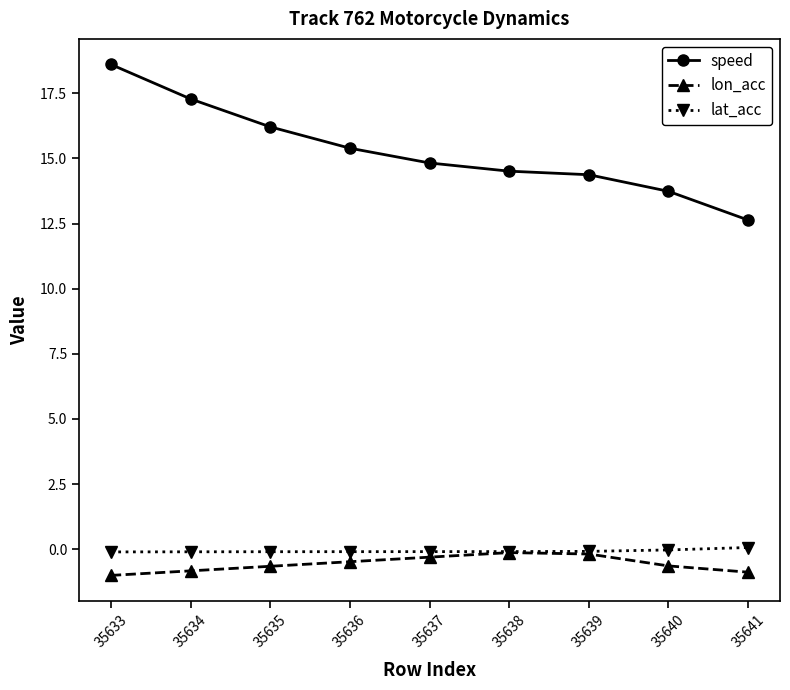

True or false: speed has a value of 12.6 at 35641.

True